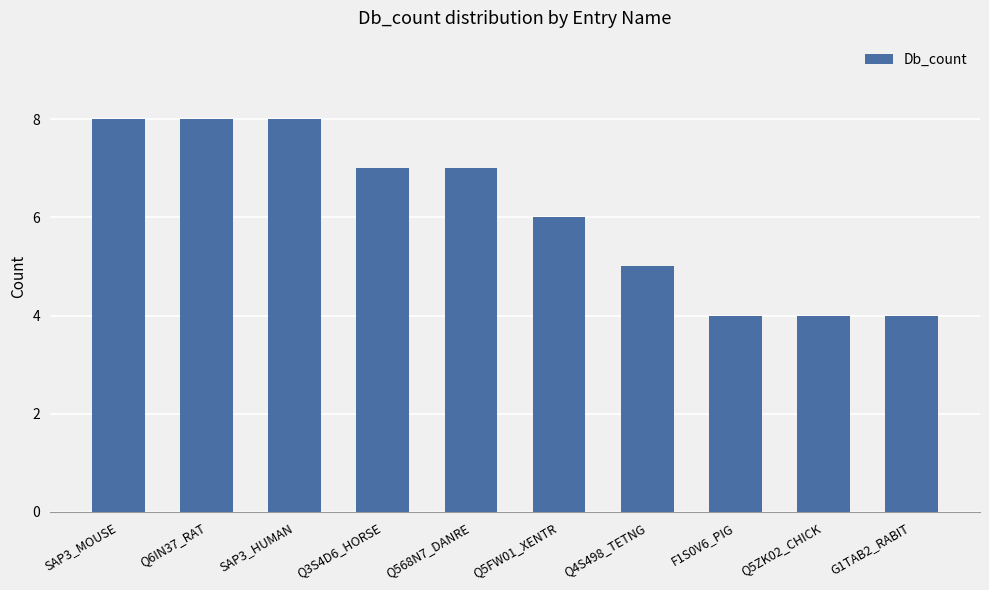

Reading left to right, what are all the values shown in this chart?

SAP3_MOUSE=8	Q6IN37_RAT=8	SAP3_HUMAN=8	Q3S4D6_HORSE=7	Q568N7_DANRE=7	Q5FW01_XENTR=6	Q4S498_TETNG=5	F1S0V6_PIG=4	Q5ZK02_CHICK=4	G1TAB2_RABIT=4